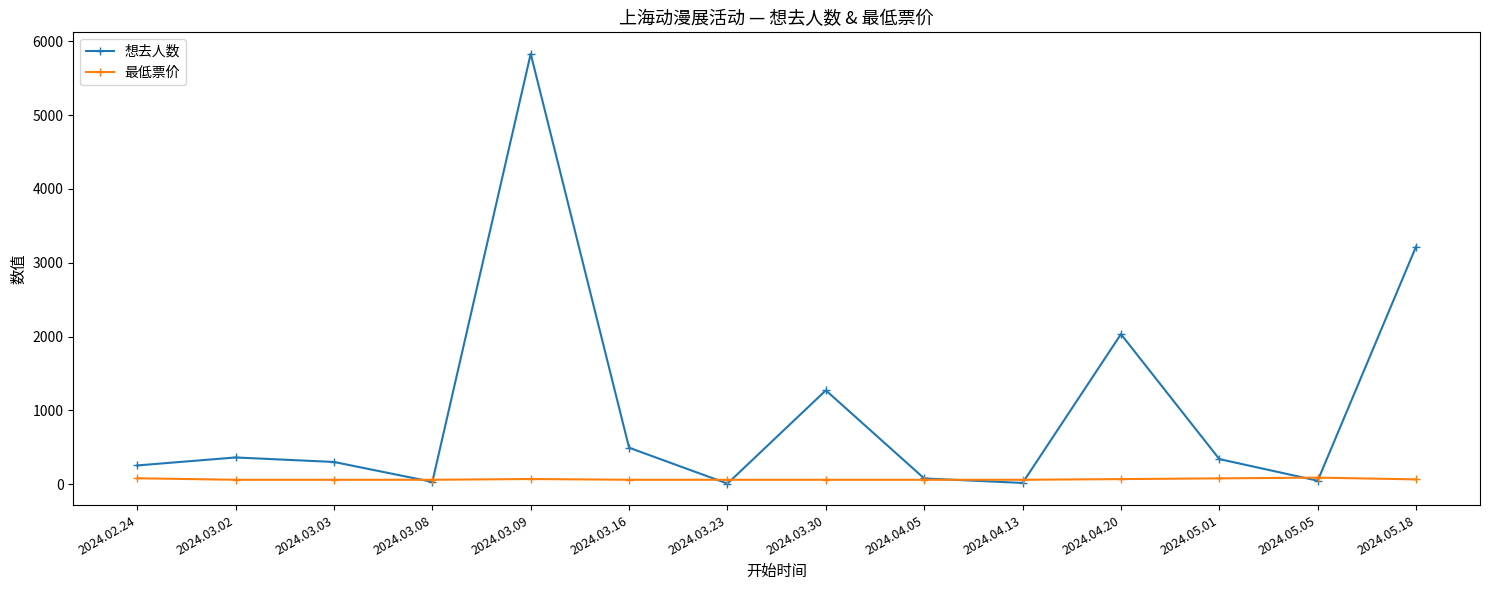

True or false: 最低票价 and 想去人数 cross at least once.

True